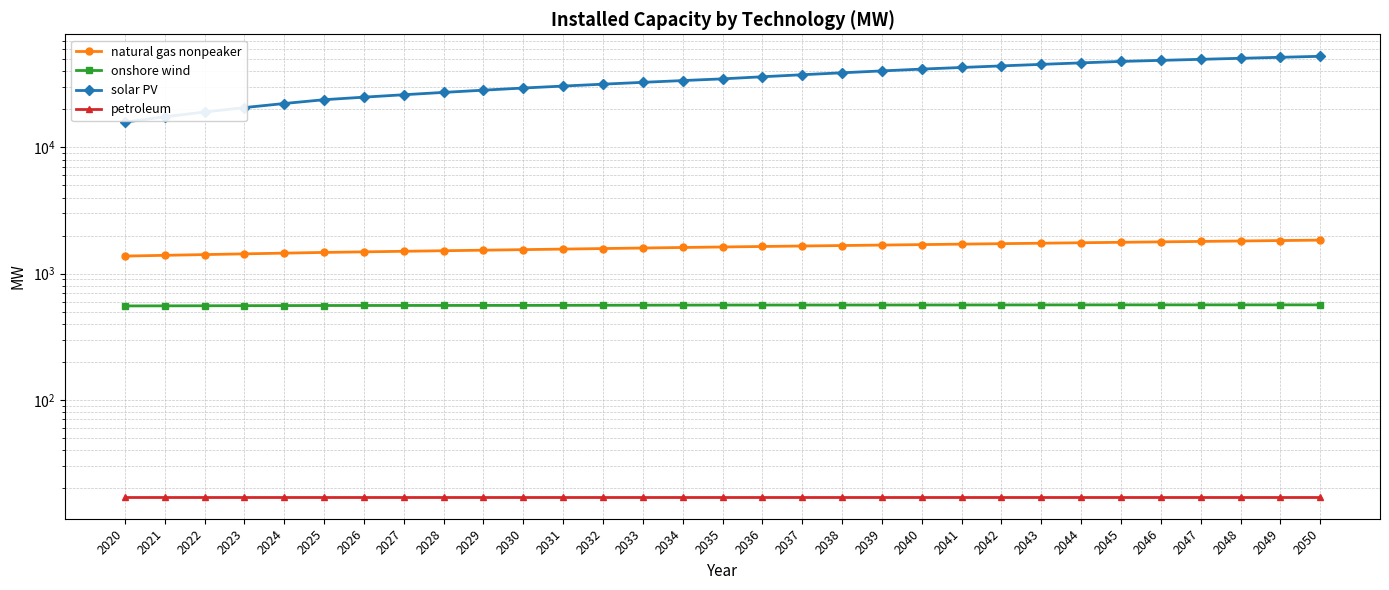

True or false: solar PV and onshore wind cross at least once.

False